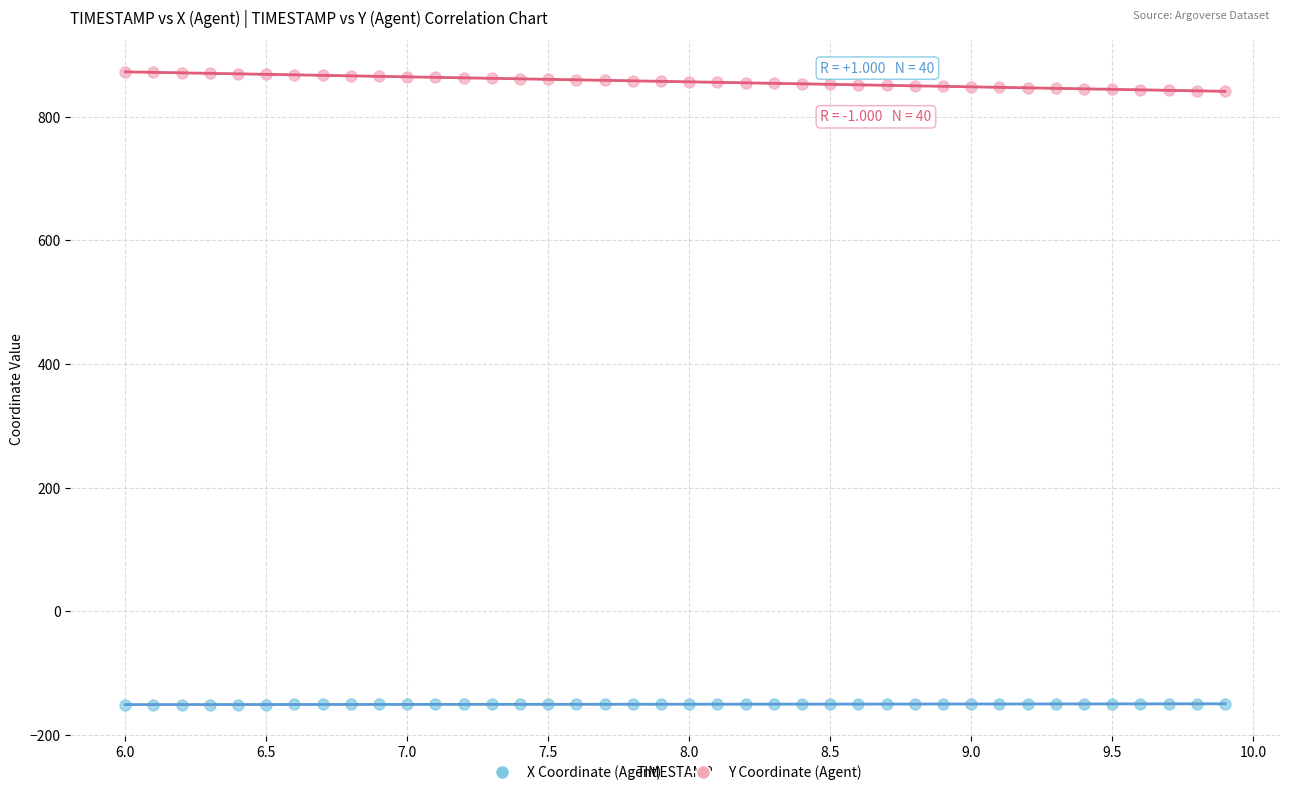

Which series has the largest Y range (max minus min)?

Y Coordinate (Agent)